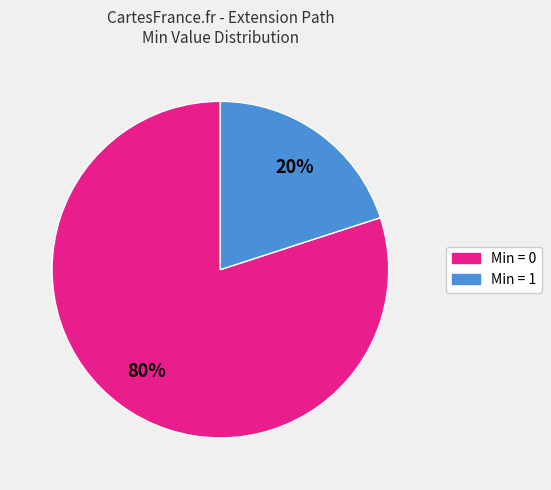

To the nearest percent, what is the difference between the largest and smallest slice percentages?

60%